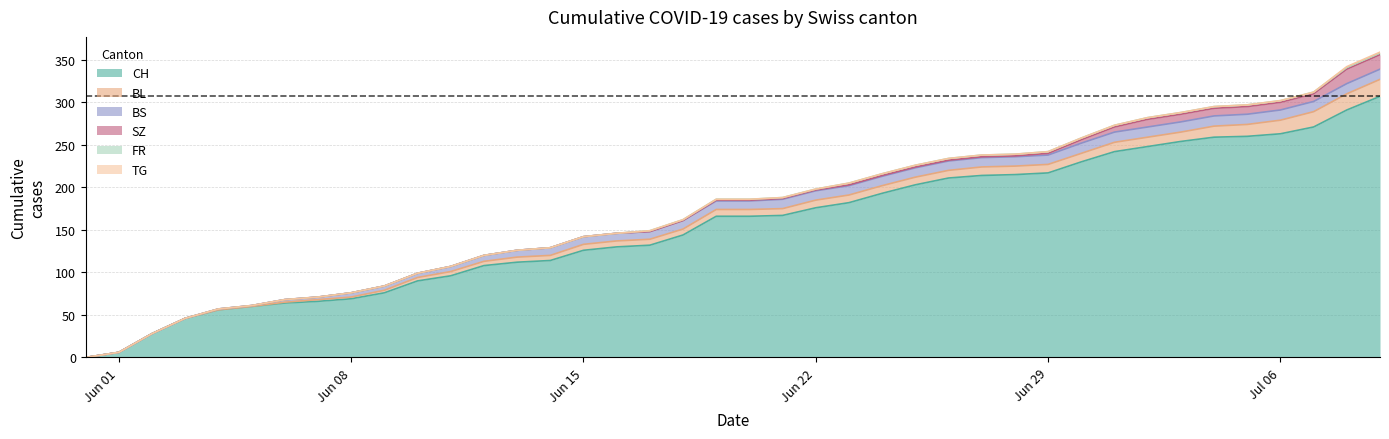

What are all the series names shown in the legend?

CH, BL, BS, SZ, FR, TG